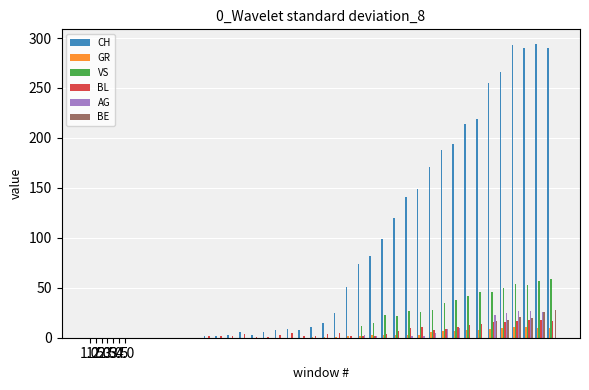

What is the sum of all GR values?

119